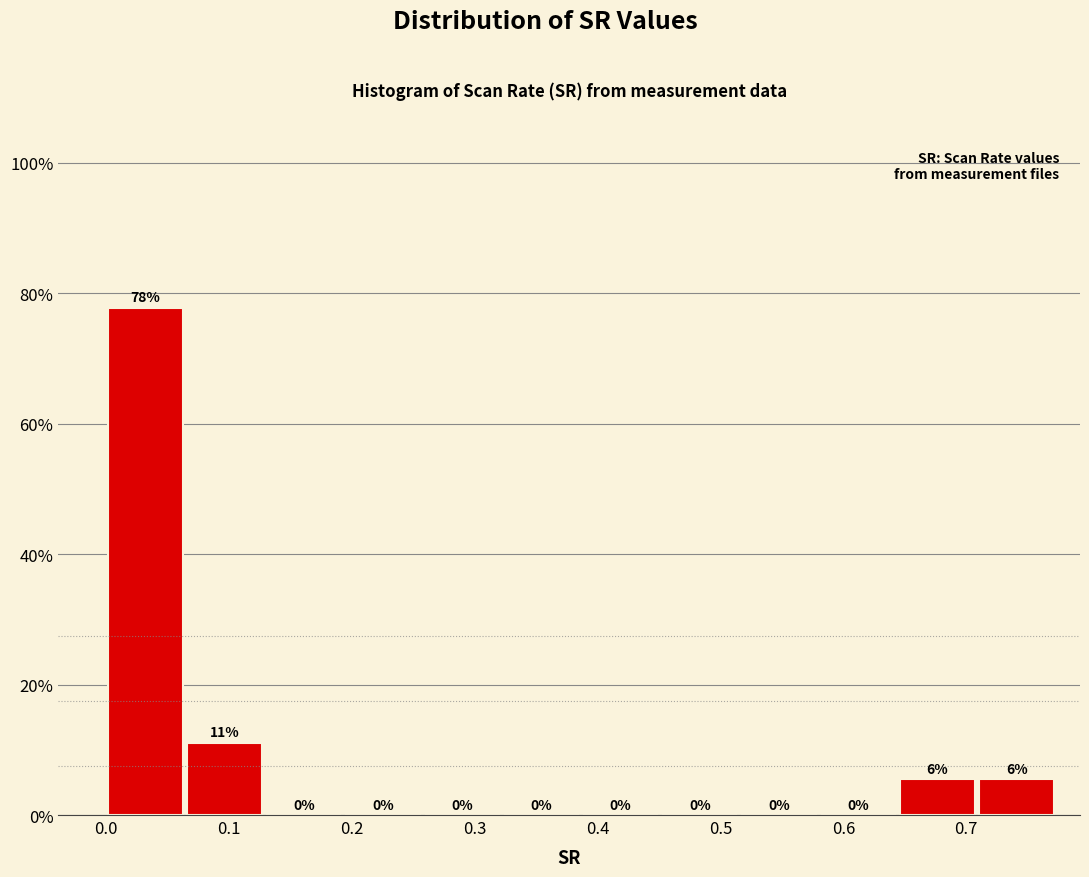

Which range on the x-axis has the tallest bar?

0.00 to 0.06